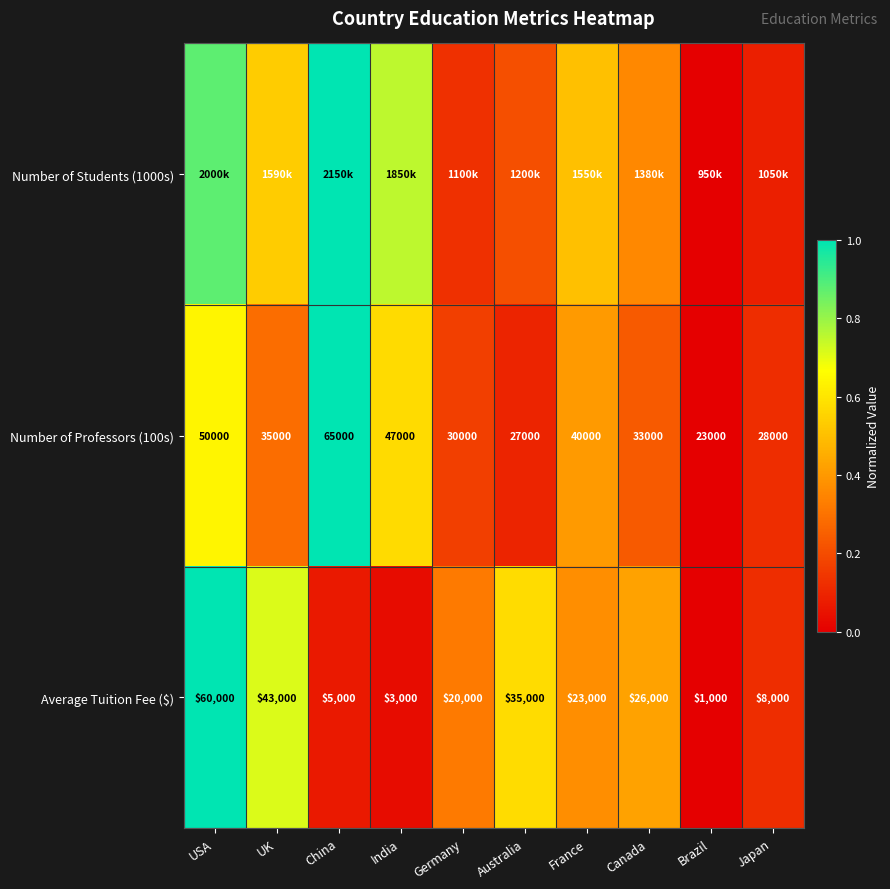

At which label is Number of Professors (100s) closest to 44000?

India